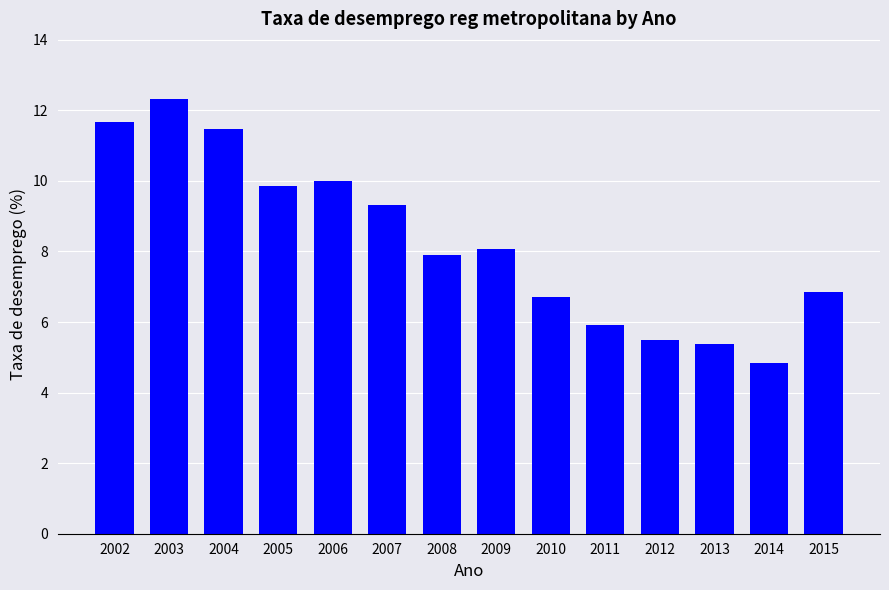

What is the value of the 11th bar from the left?

5.5